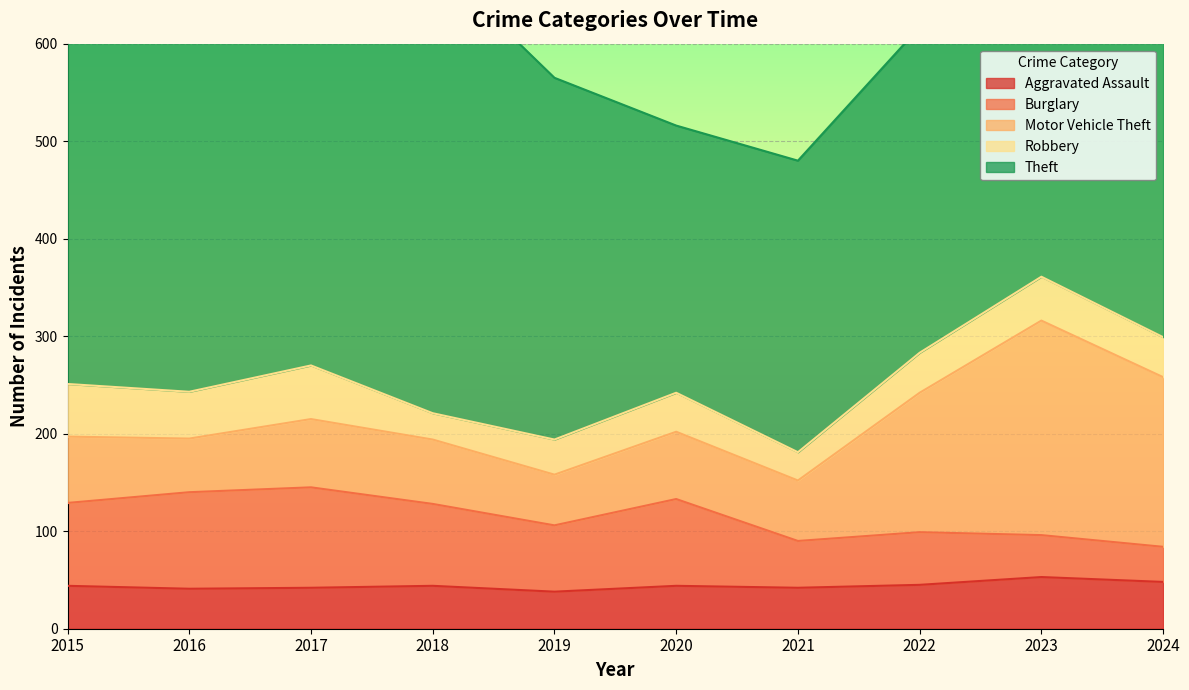

At which category does the chart reach its minimum across all series?

2018